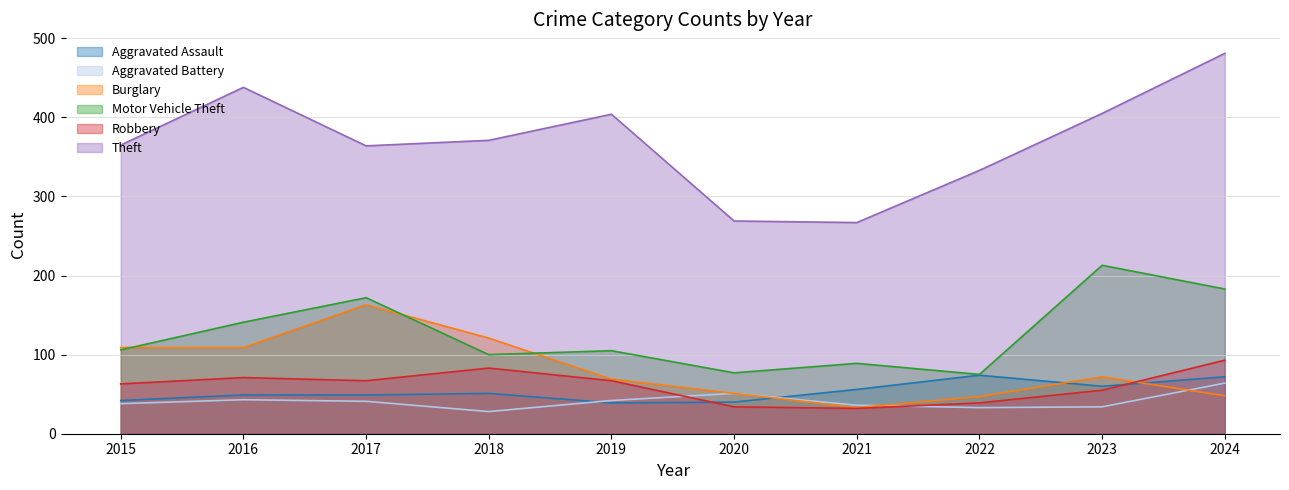

In Theft, how many points are higher than both neighbors (excluding endpoints)?

2